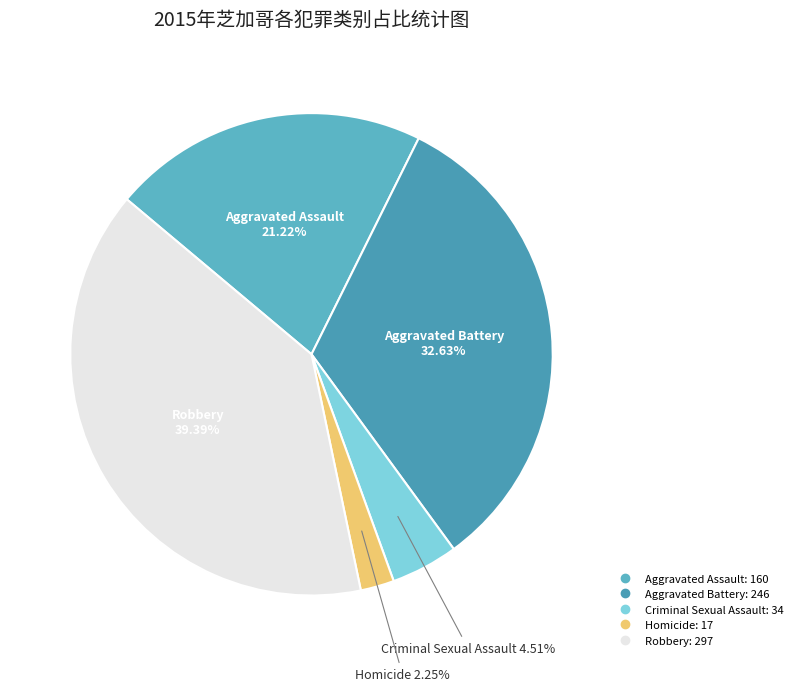

Which has a higher value, Homicide or Aggravated Assault?

Aggravated Assault